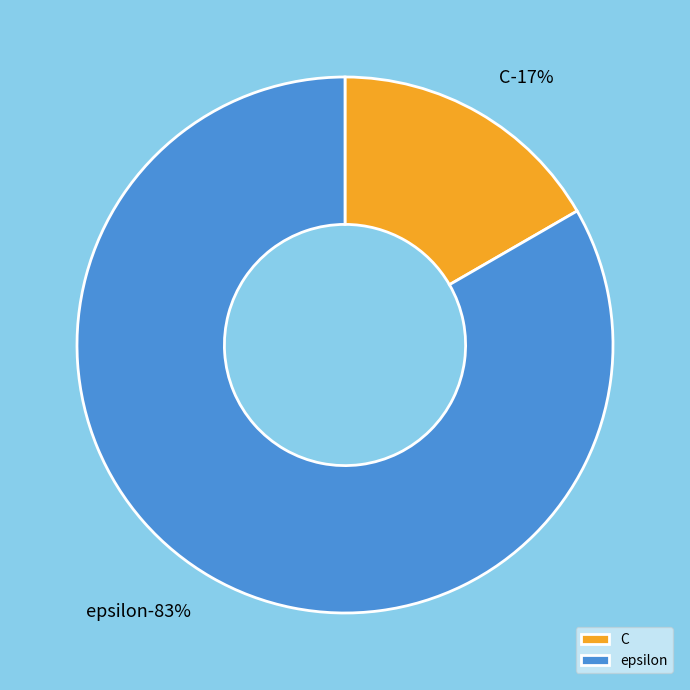

Does C account for over 50% of the chart?

No